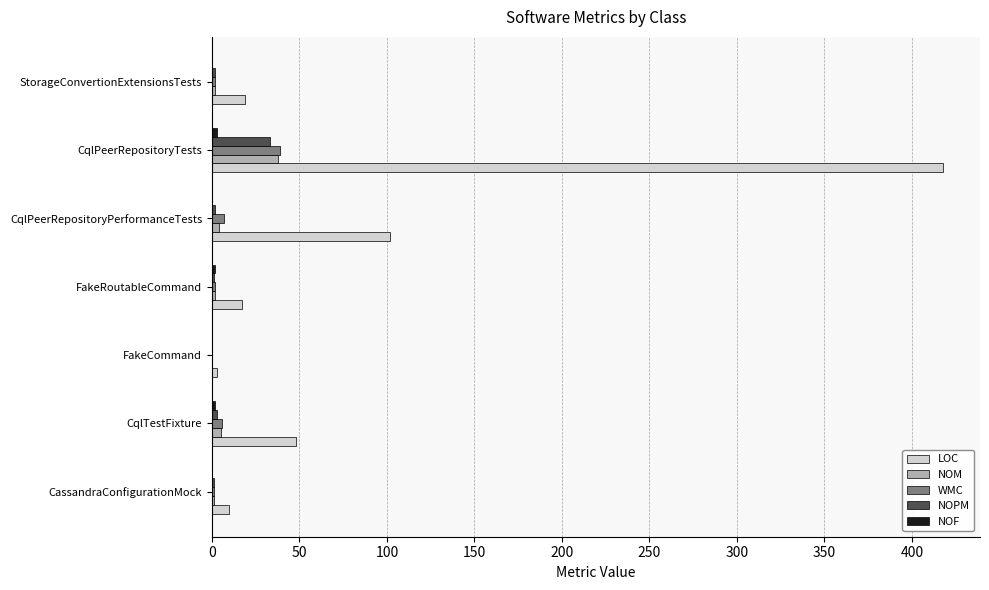

How many distinct data groups are displayed?

5